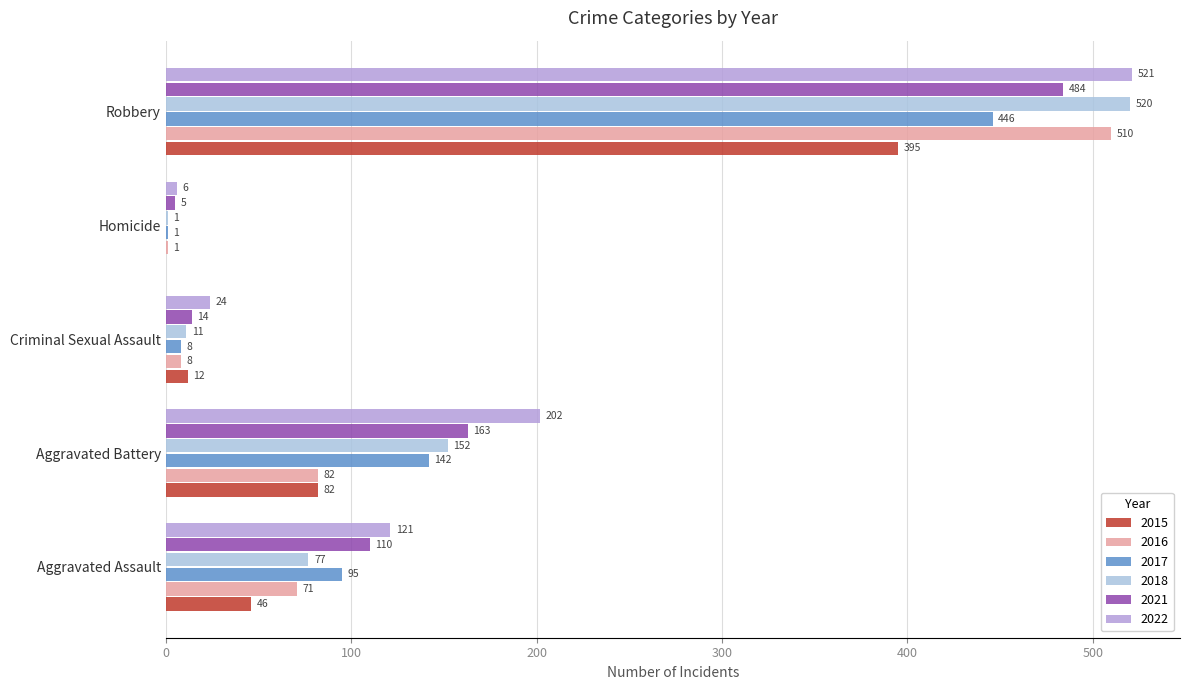

How many values in 2015 are above zero?

4